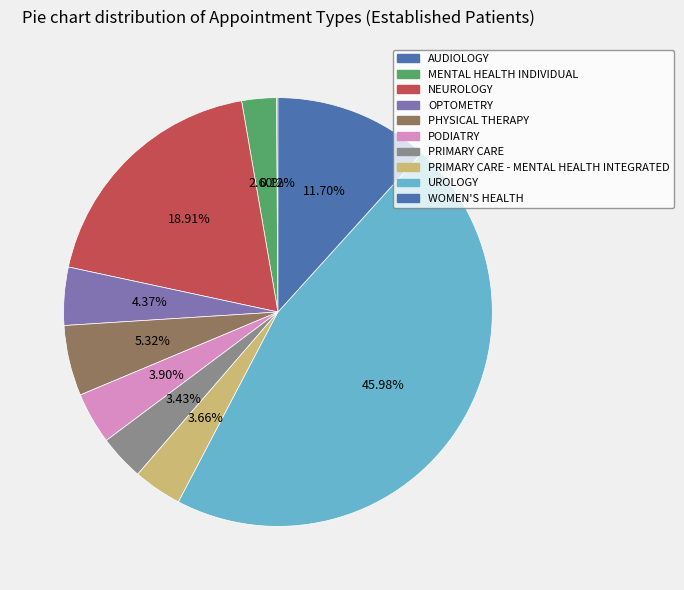

The PODIATRY slice represents 4% of the pie. True or false?

True